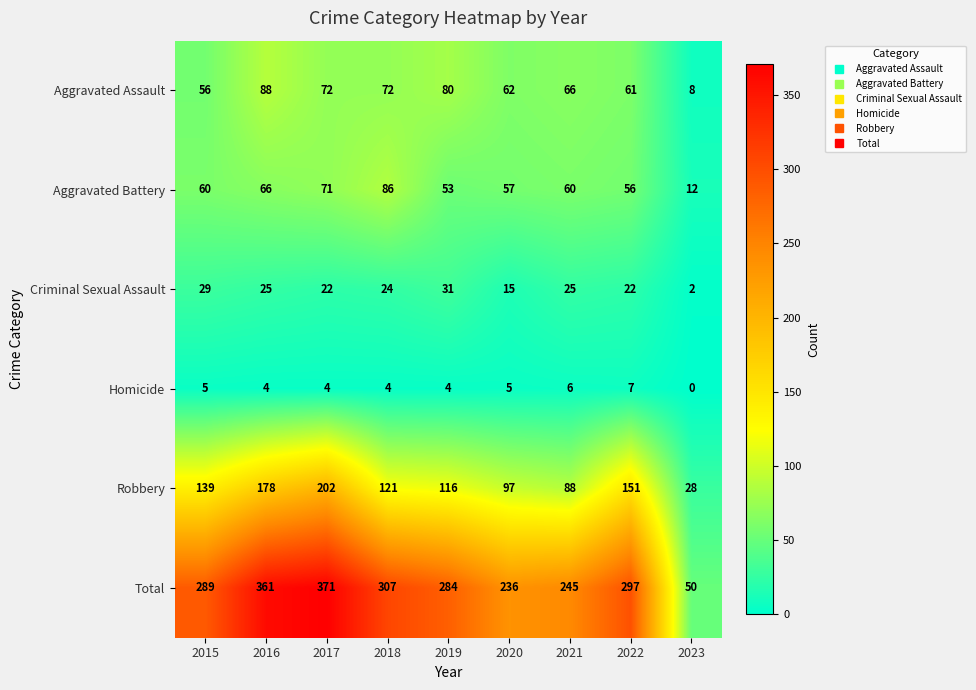

What is the total value across all series at 2017?

742